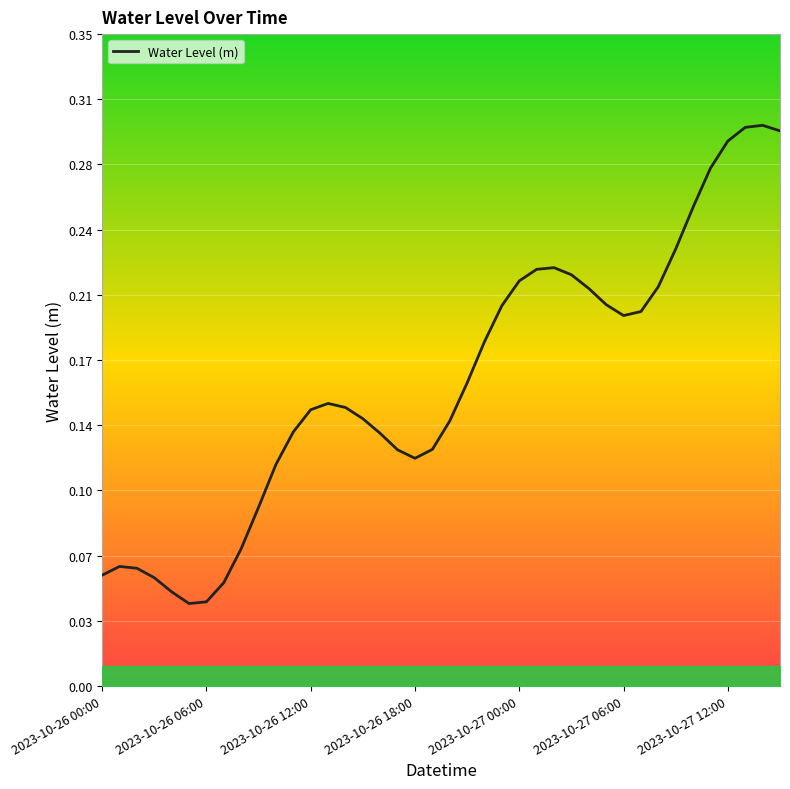

Is it true that the value at 9 is 0.1?

True